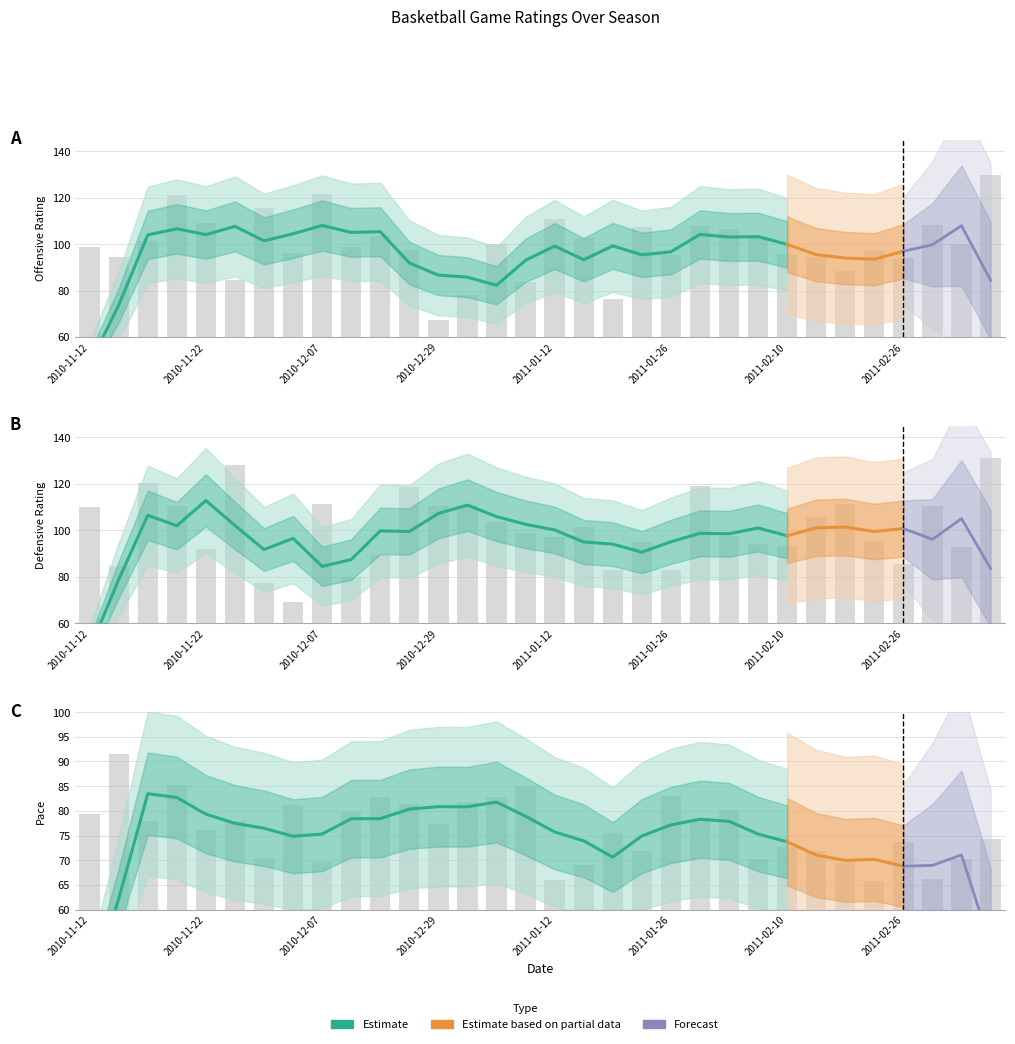

At 2010-11-22, list the series in order from smallest to largest.

Pace, DRtg, ORtg